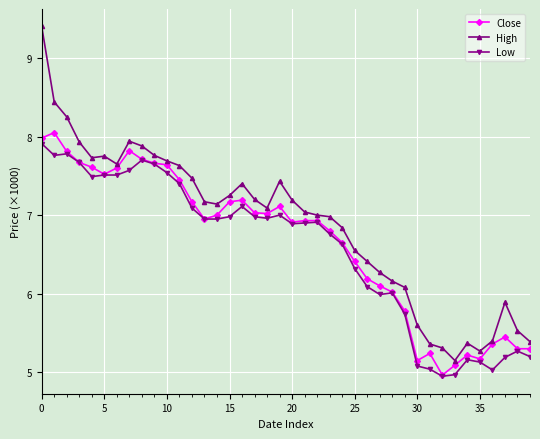

Is this an area chart (filled region under the line)?

No